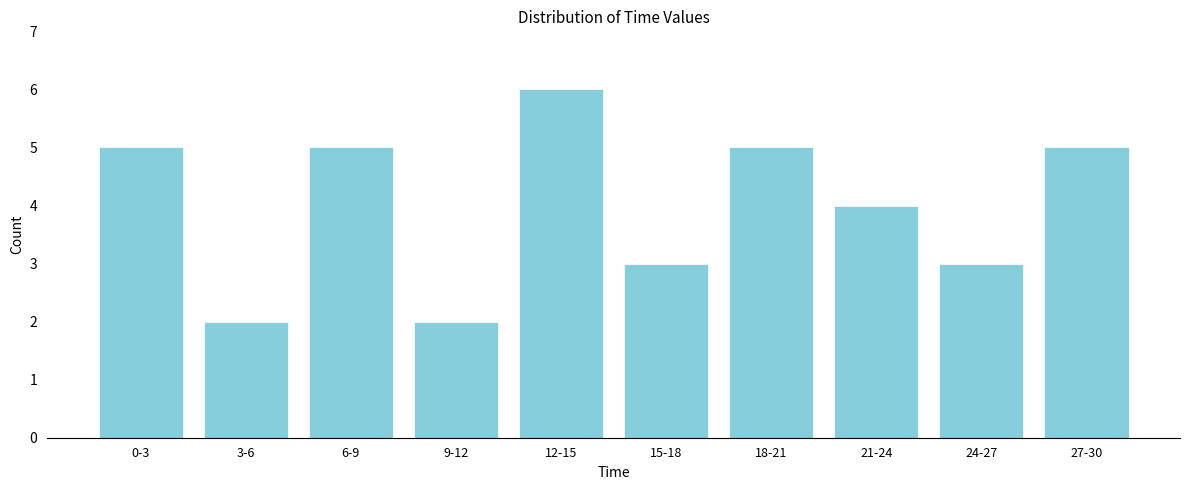

Reading left to right, extract all data points from this chart.

5	2	5	2	6	3	5	4	3	5